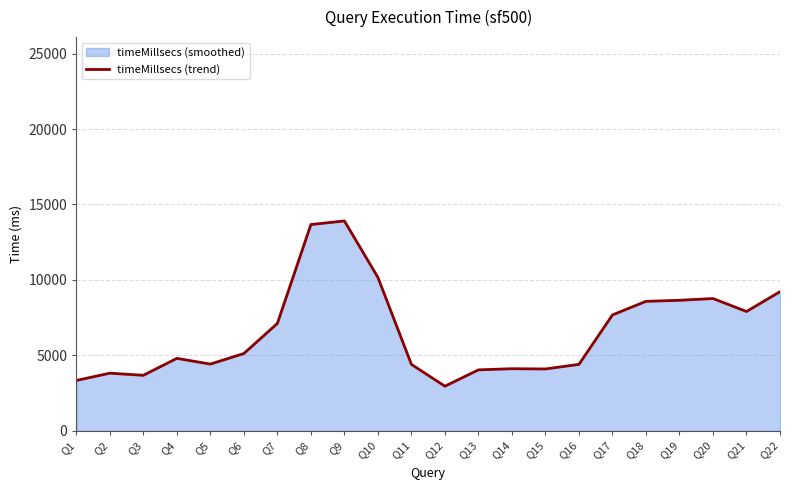

What is the average value?

6583.5